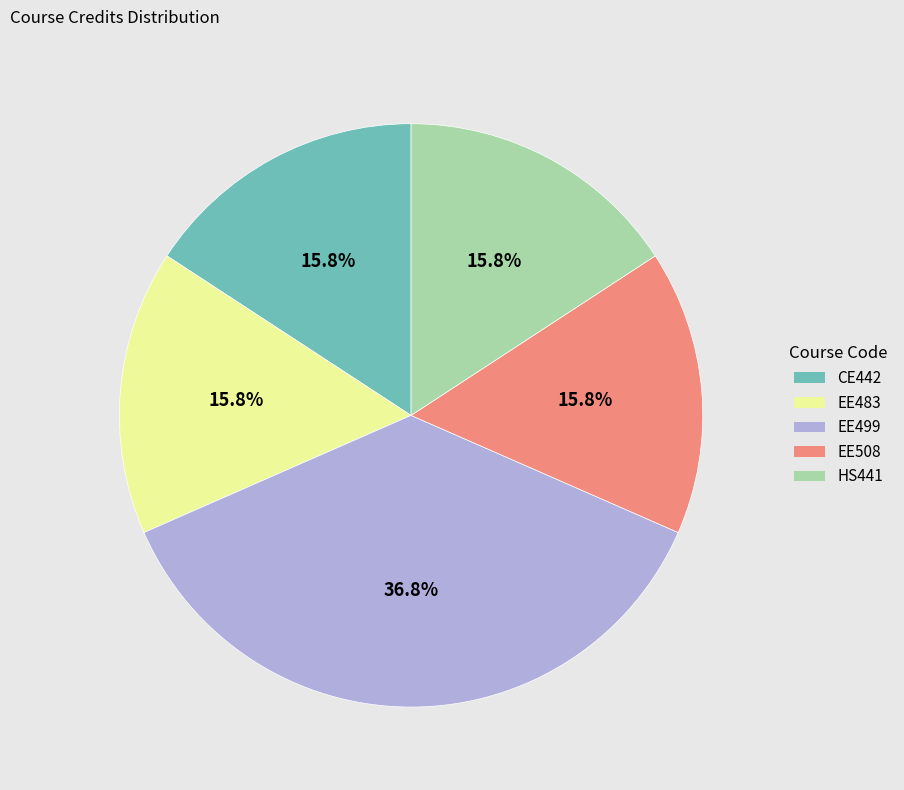

Which slice is the largest?

EE499